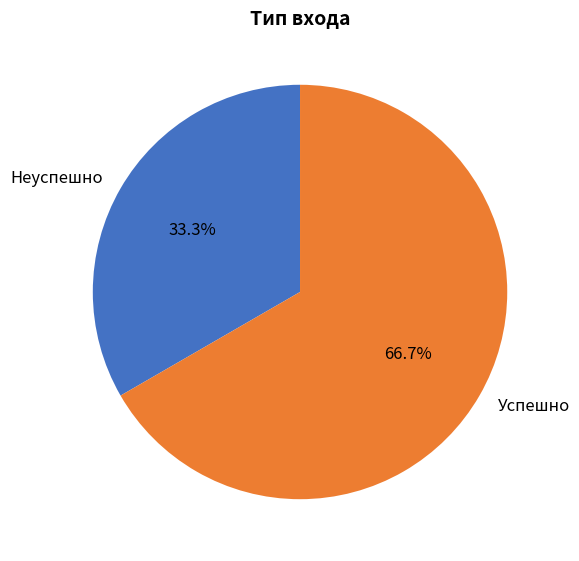

The Неуспешно slice represents 33% of the pie. True or false?

True